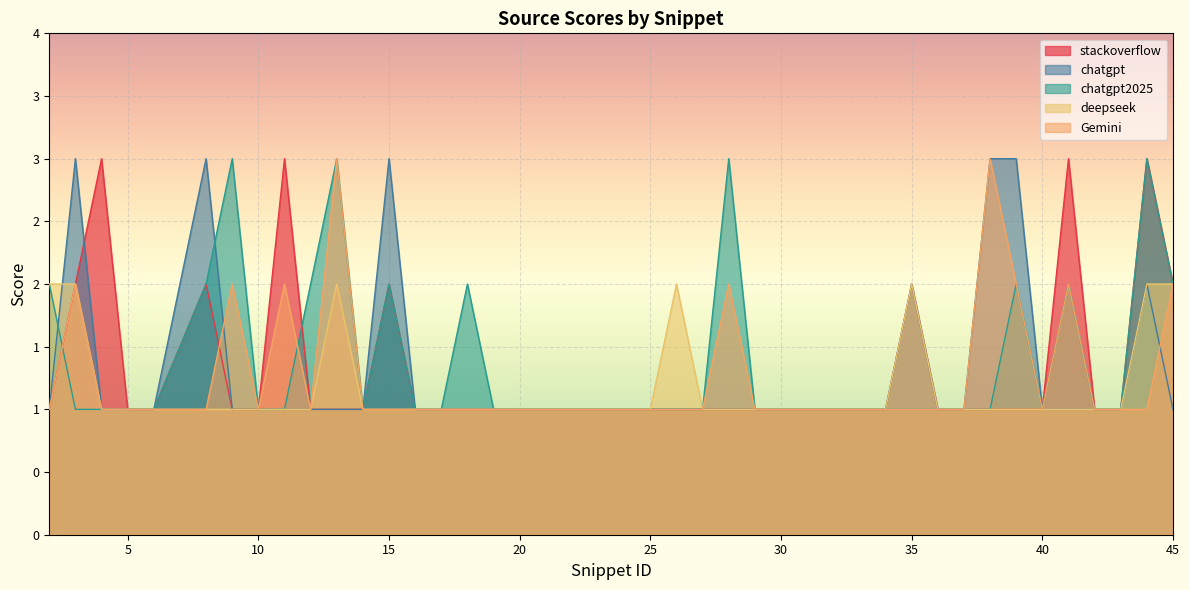

Rank the series at 39 from lowest to highest value.

stackoverflow, deepseek, chatgpt2025, Gemini, chatgpt